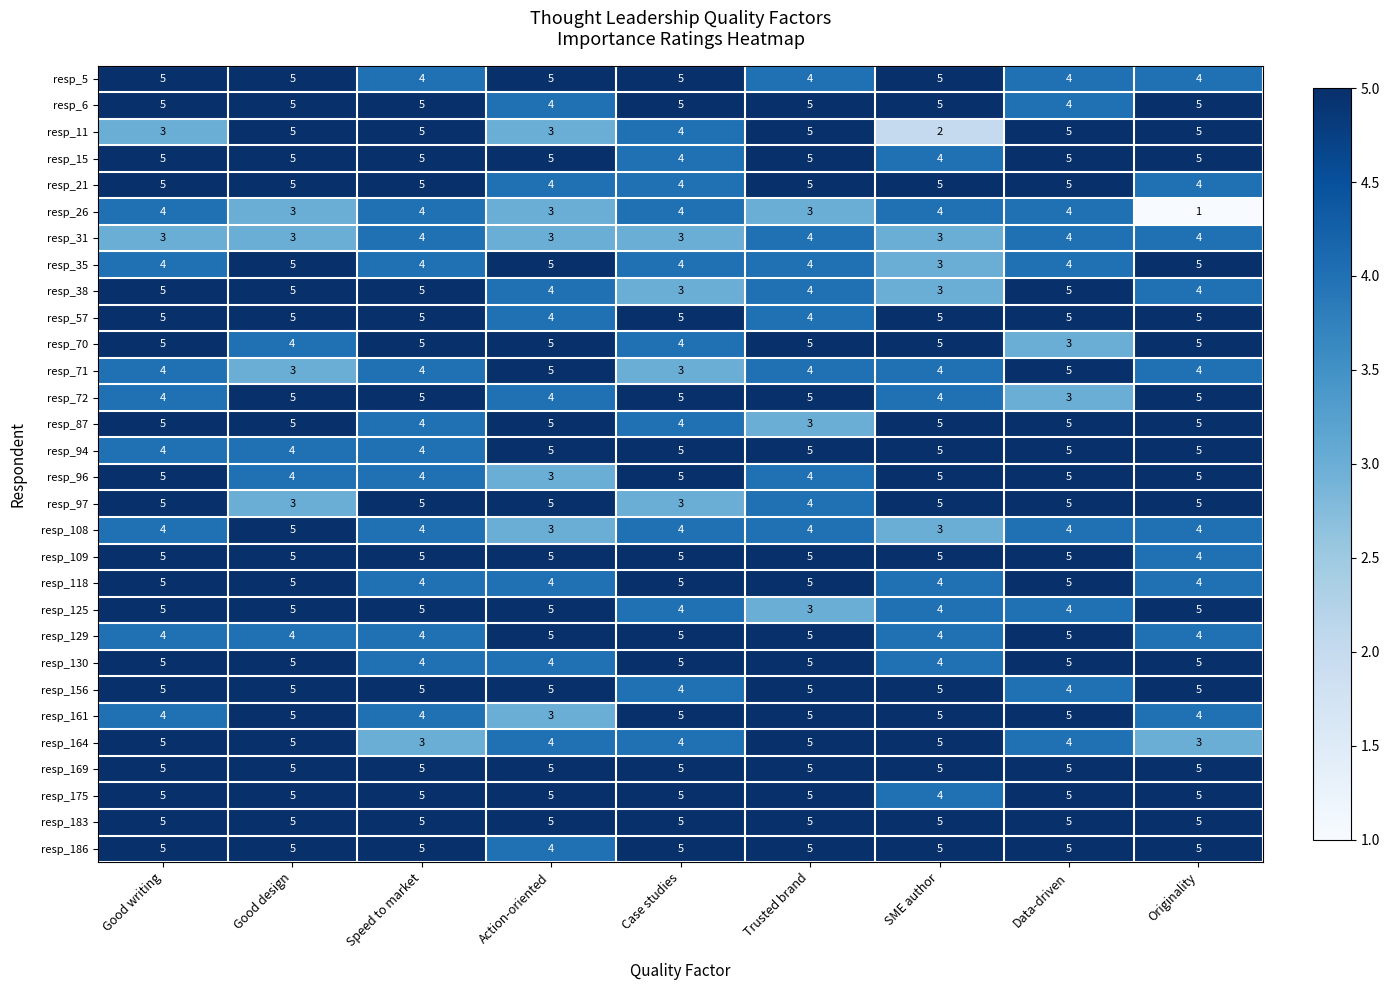

At how many categories does at least one series exceed 3?

9